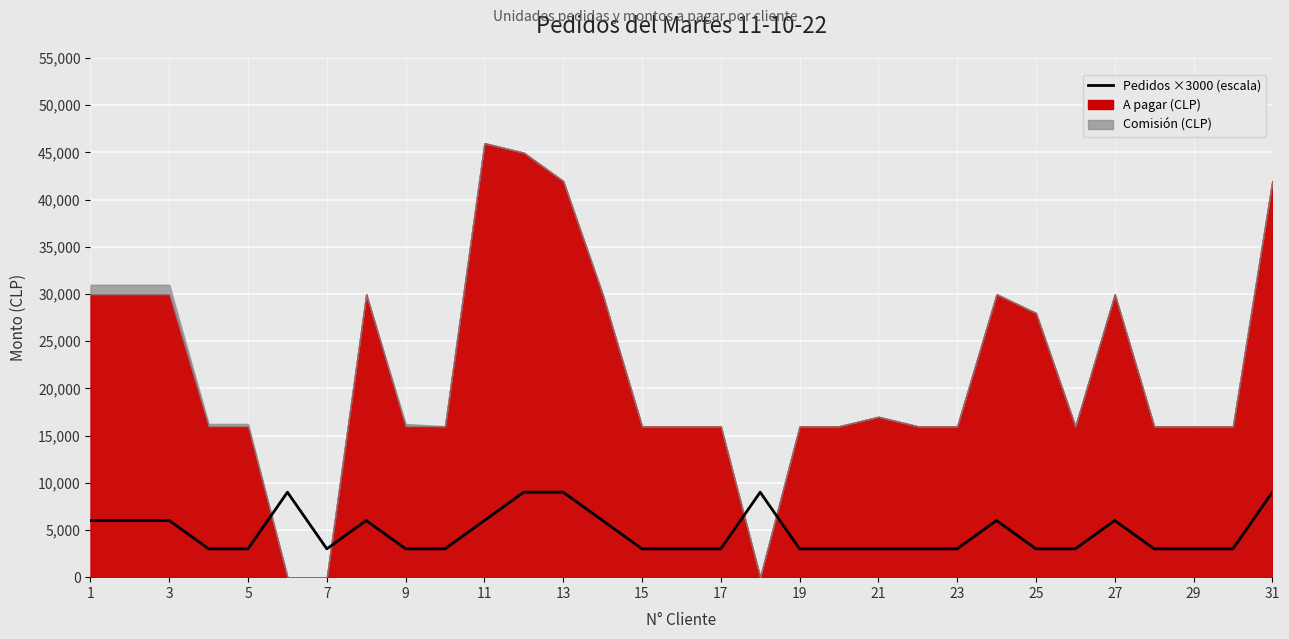

Reading left to right, transcribe all the data shown in this chart.

6000	6000	6000	3000	3000	9000	3000	6000	3000	3000	6000	9000	9000	6000	3000	3000	3000	9000	3000	3000	3000	3000	3000	6000	3000	3000	6000	3000	3000	3000	9000